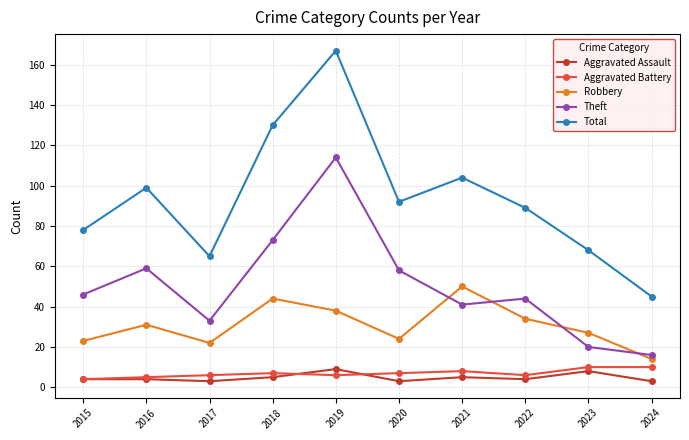

At which category does Robbery reach its first local valley?

2017